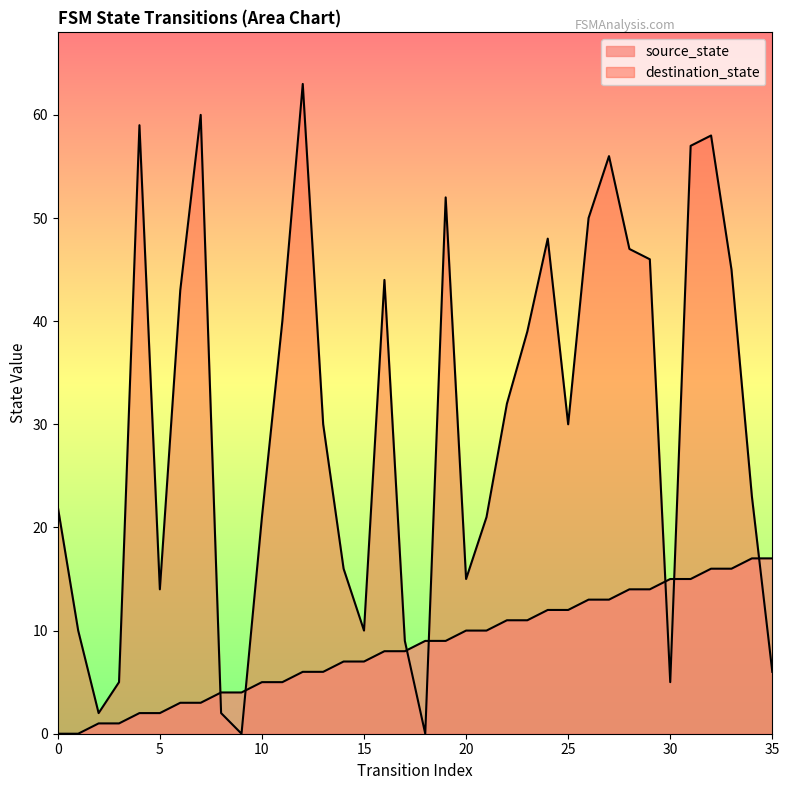

What is the value of the source_state point at the 3rd from the left?

1